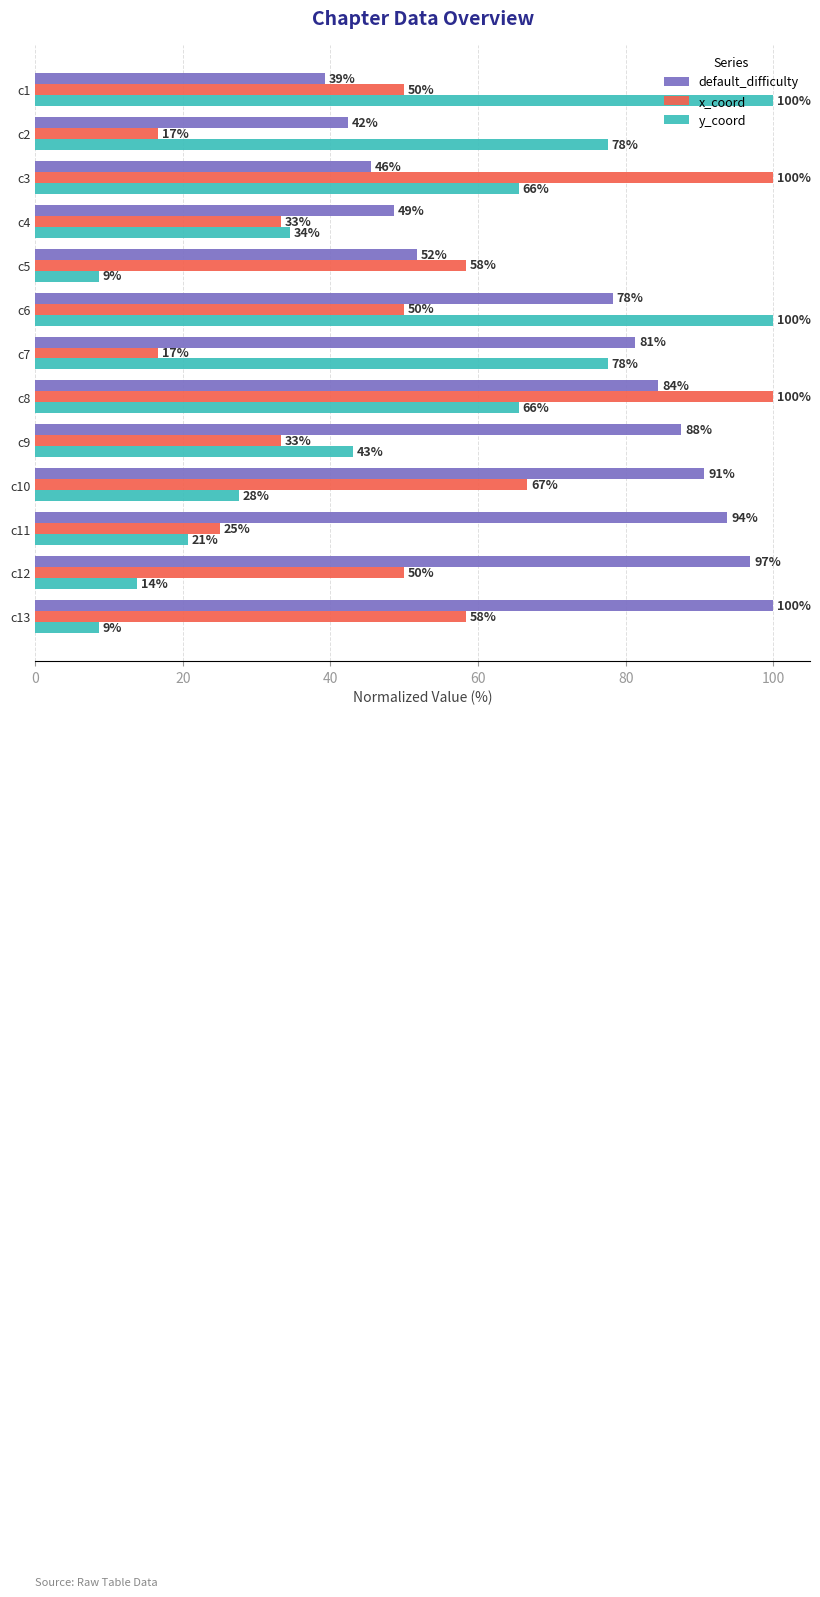

What are all the series names shown in the legend?

default_difficulty, x_coord, y_coord